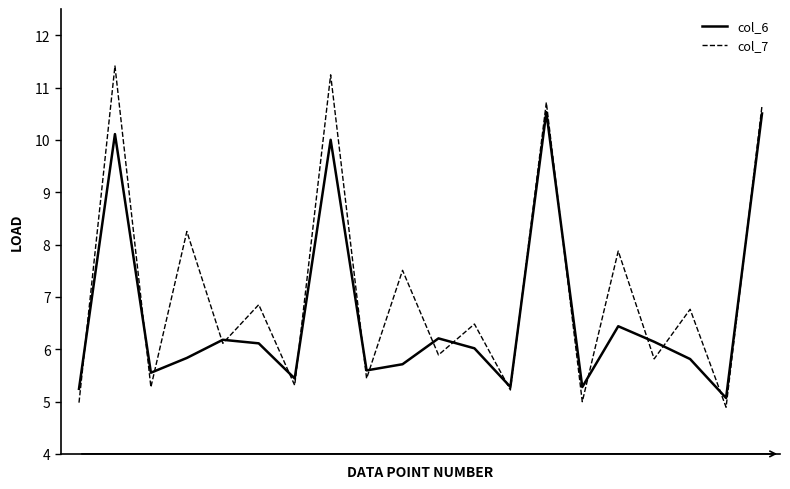

What are all the series names shown in the legend?

col_6, col_7